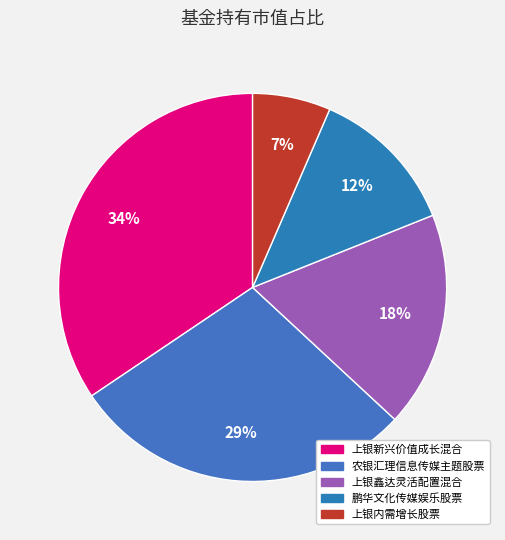

Rank the categories by value from lowest to highest.

上银内需增长股票, 鹏华文化传媒娱乐股票, 上银鑫达灵活配置混合, 农银汇理信息传媒主题股票, 上银新兴价值成长混合